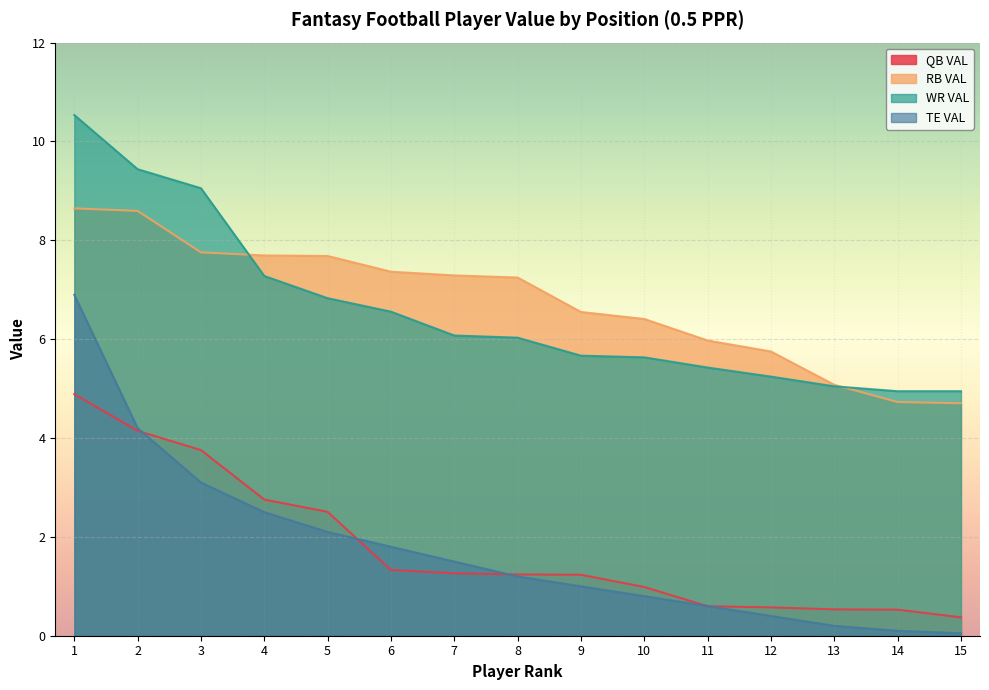

What is the lowest value of the TE VAL series?

0.1